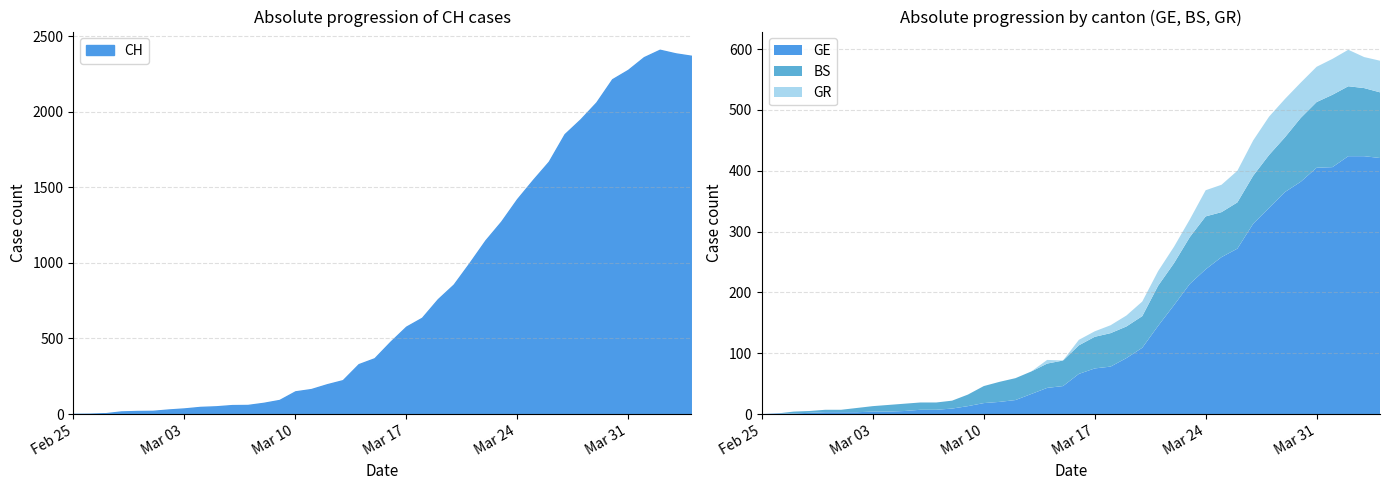

How many values in BS are above zero?

38